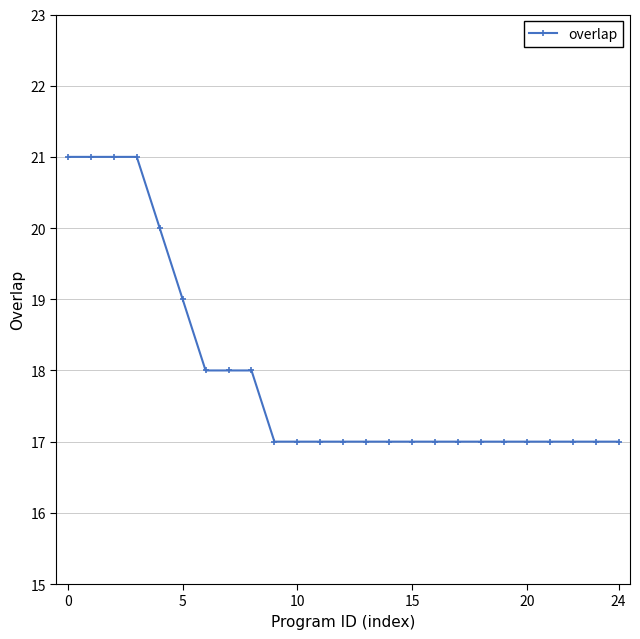

What is the value of the 3rd point from the left?

21